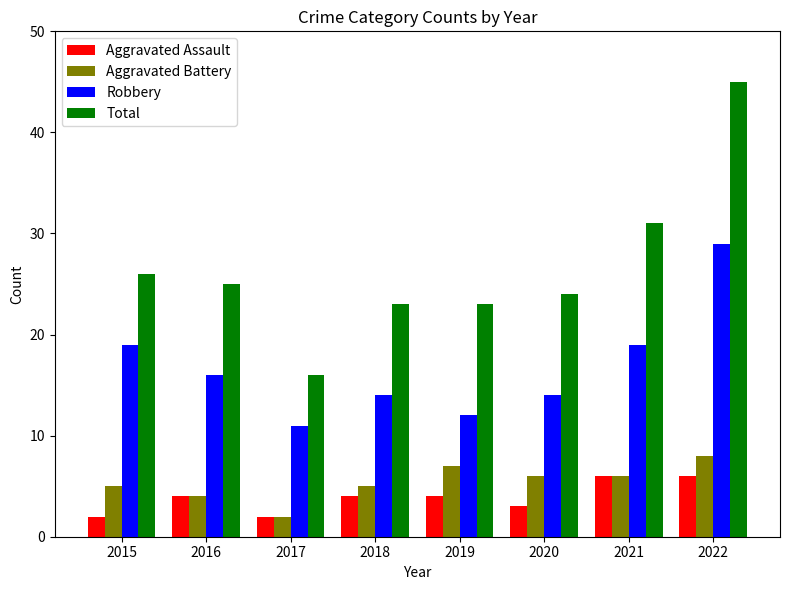

What is the difference between the Total values at 2020 and 2021?

7